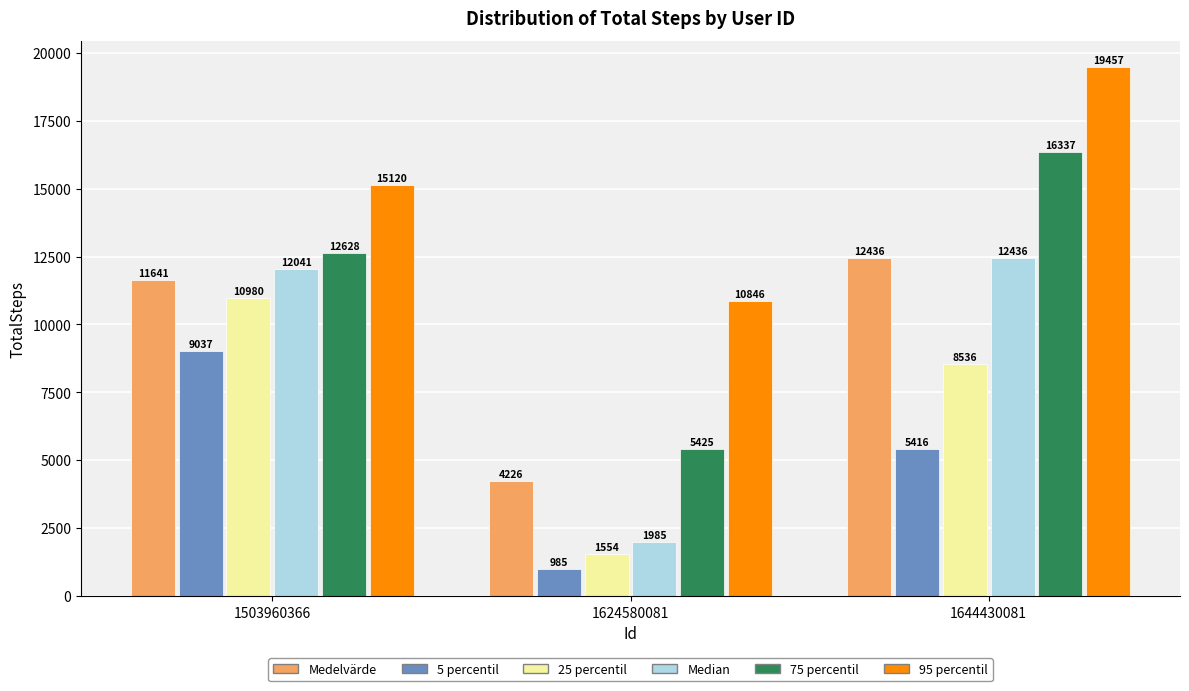

Which series has the largest range (max minus min)?

75 percentil